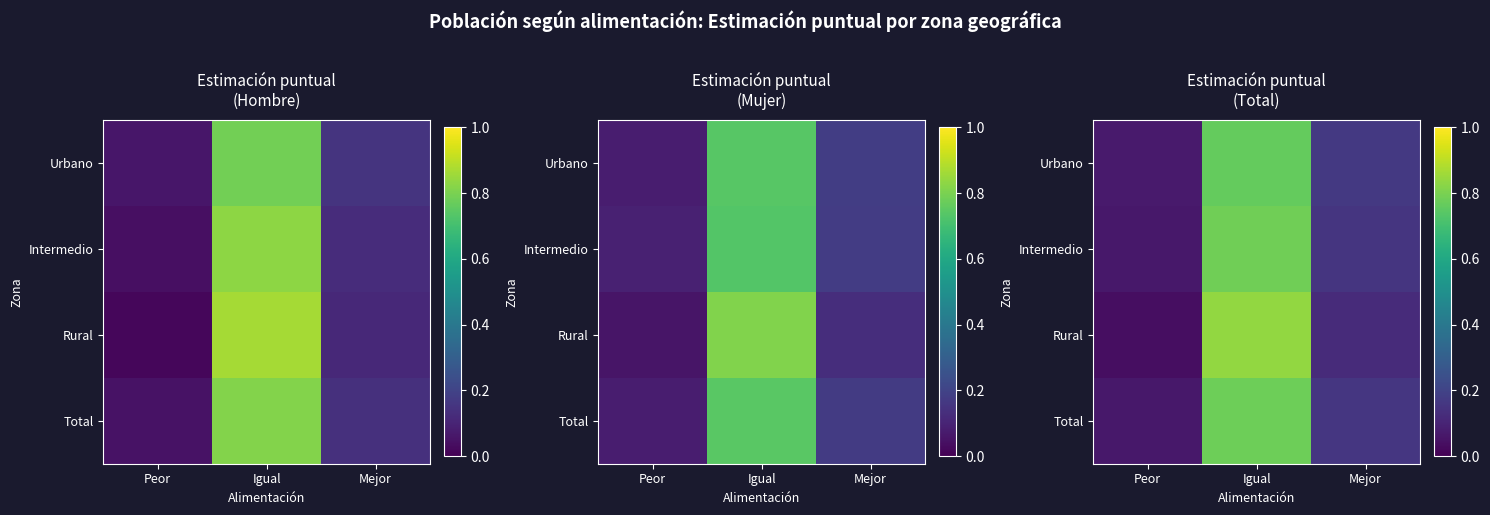

Read the Rural value at Mejor.

0.1